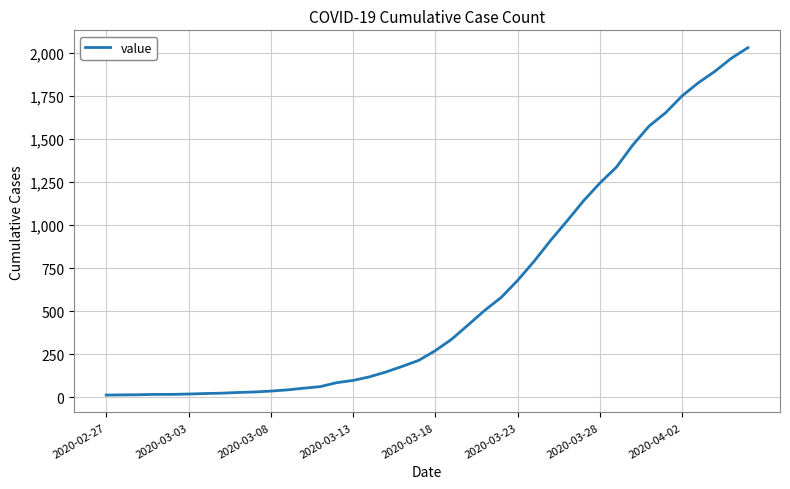

Count the number of categories in the chart.

40